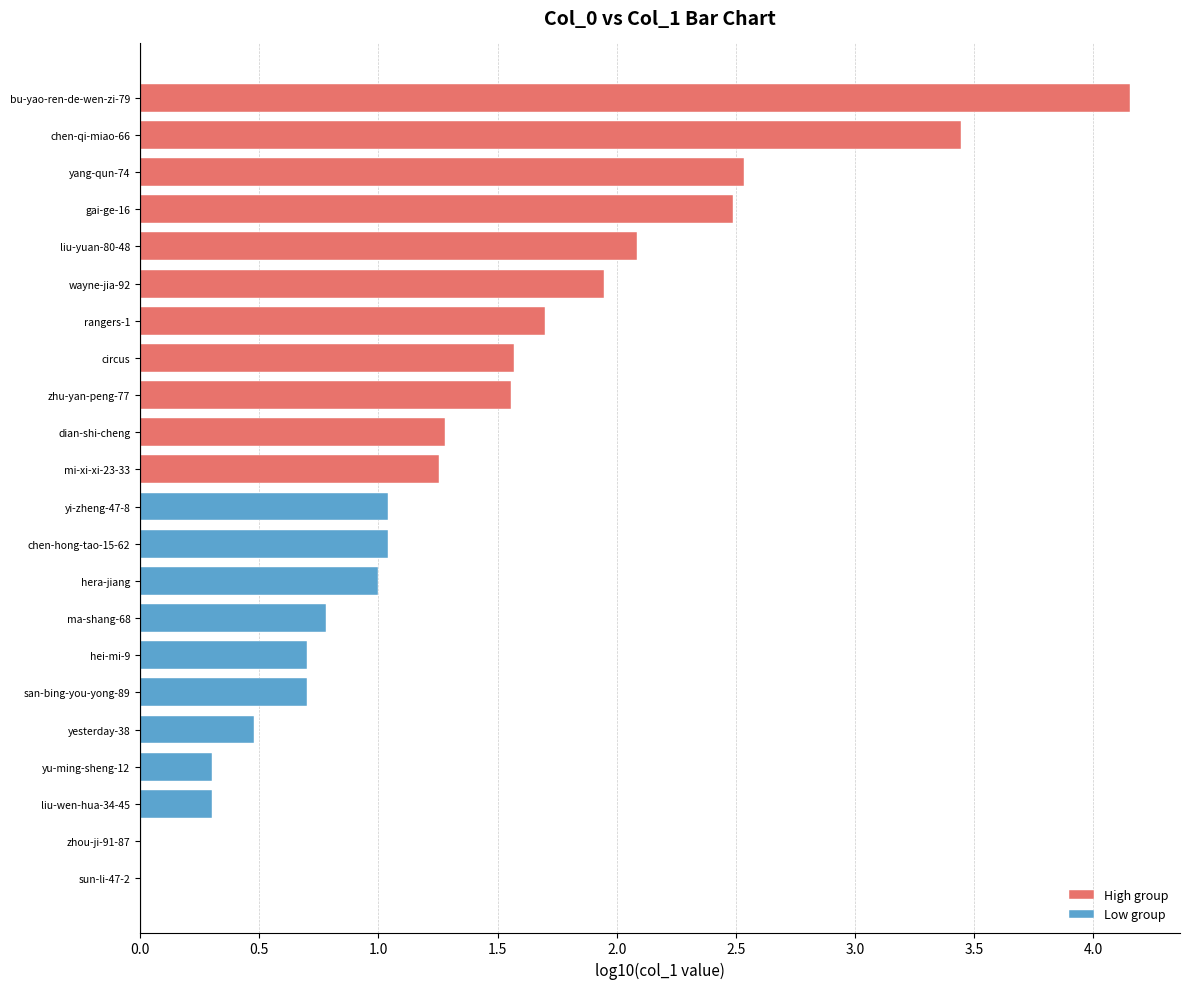

How many bars are there in total?

22